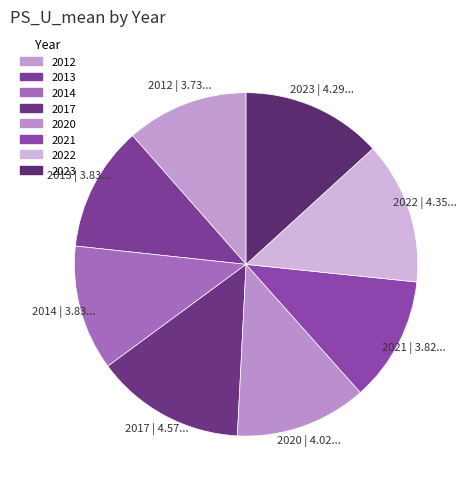

Is it true that 2012 is 6% of the pie?

False